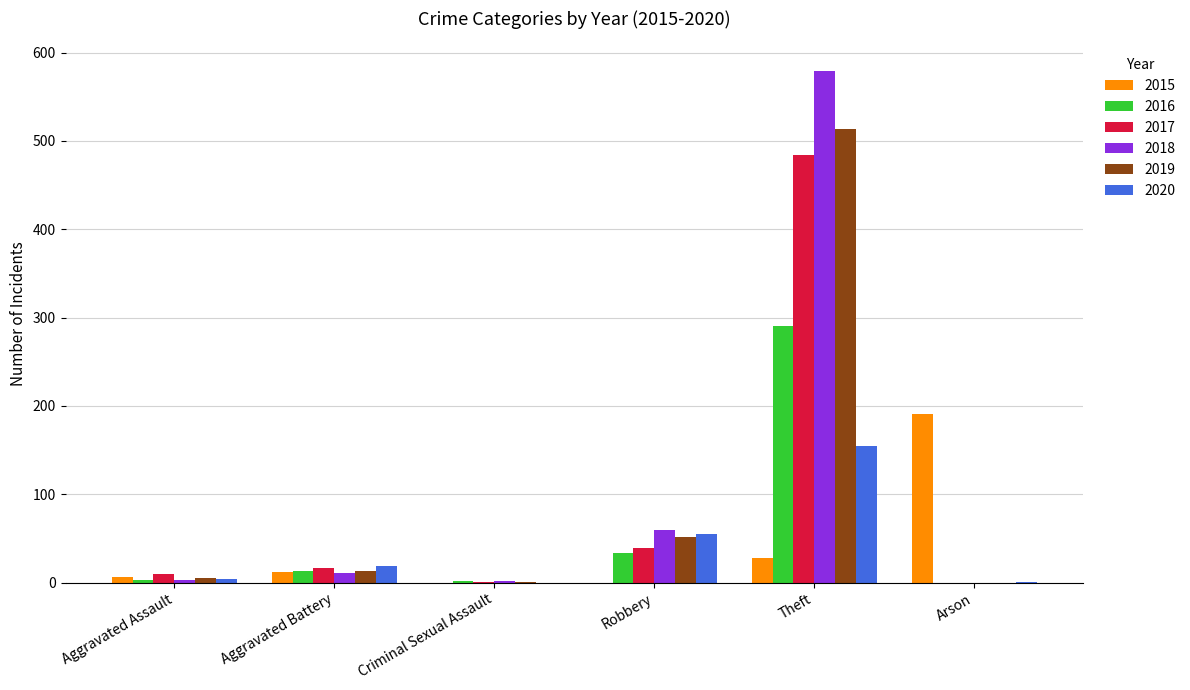

Does the chart contain stacked bars?

No